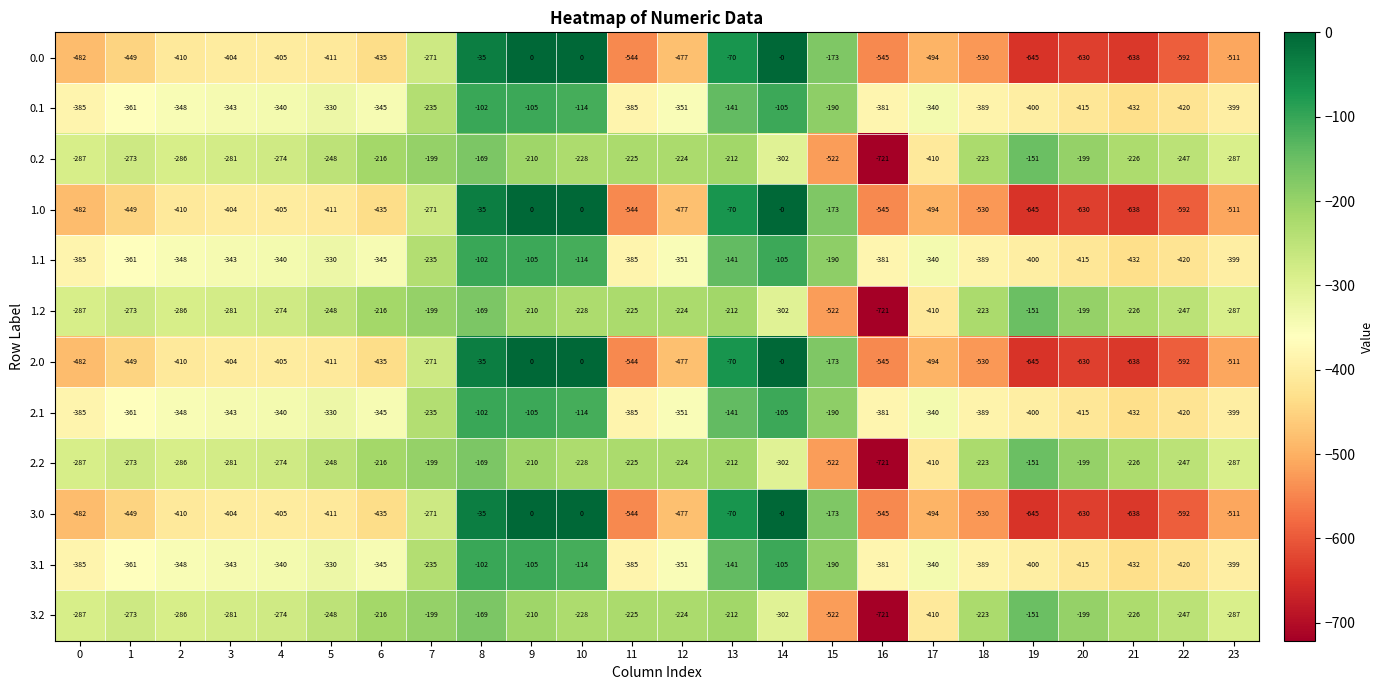

At which category is the sum across all series the highest?

8